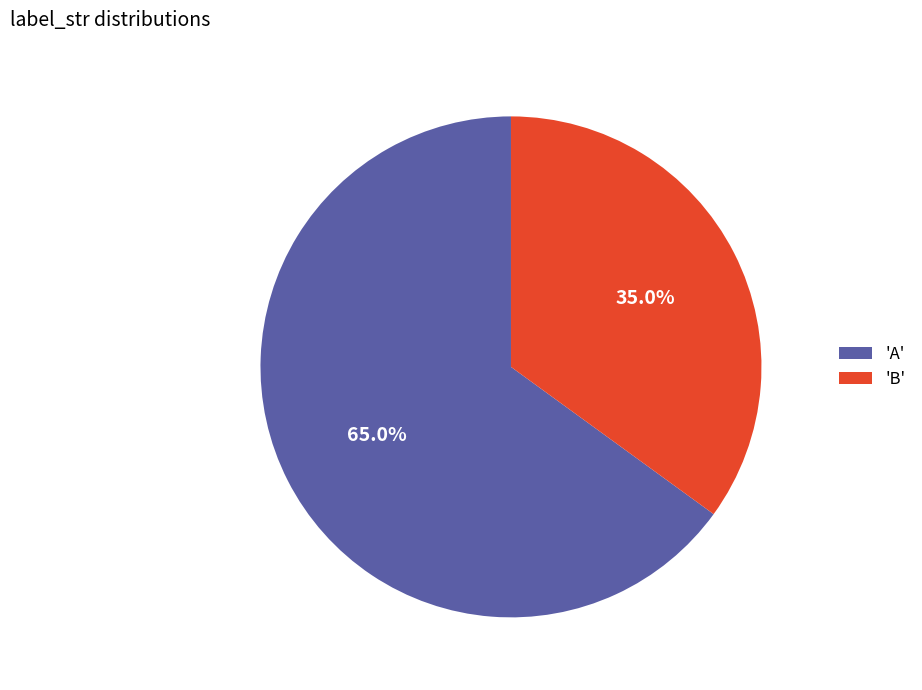

What is the total percentage of 'A' and 'B'?

100.0%